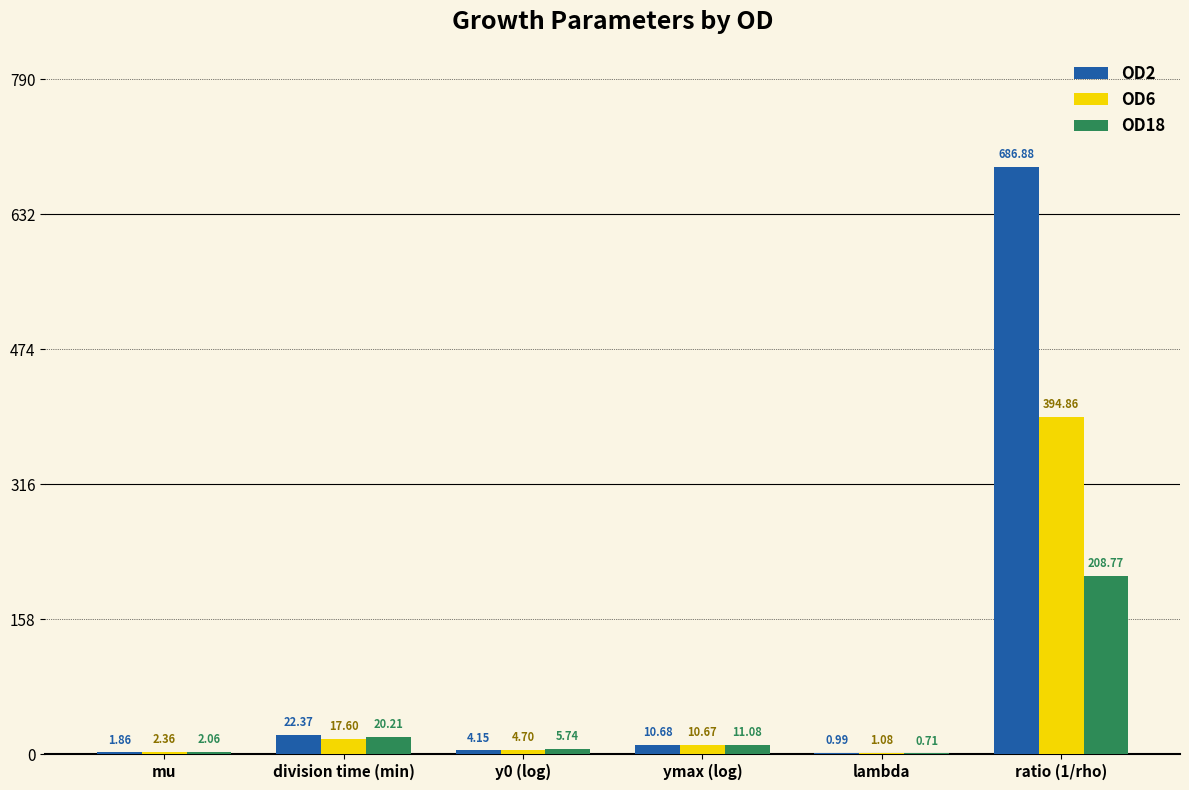

Which series has the widest spread of values?

OD2